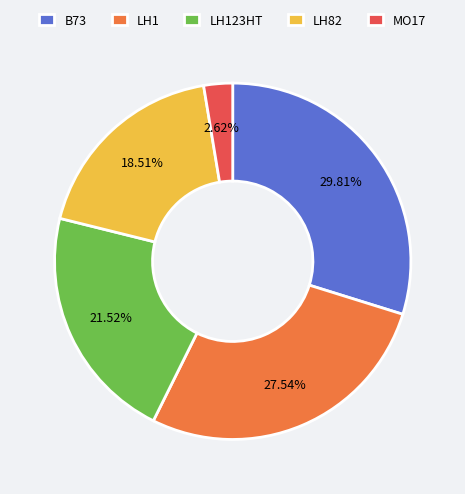

Is the sum of LH1 and MO17 greater than half?

No